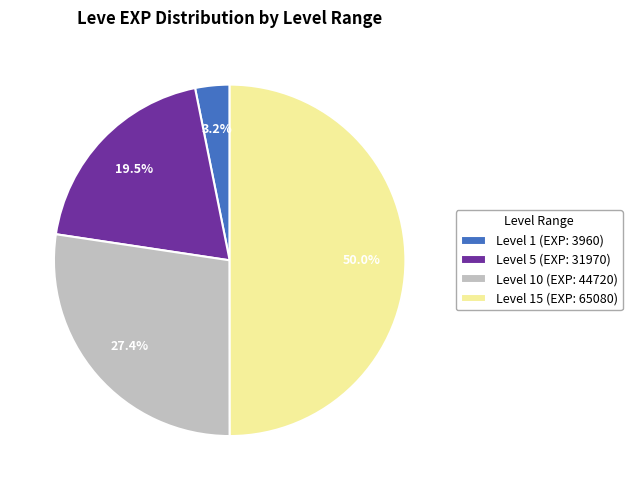

Count the number of slices in the pie.

4